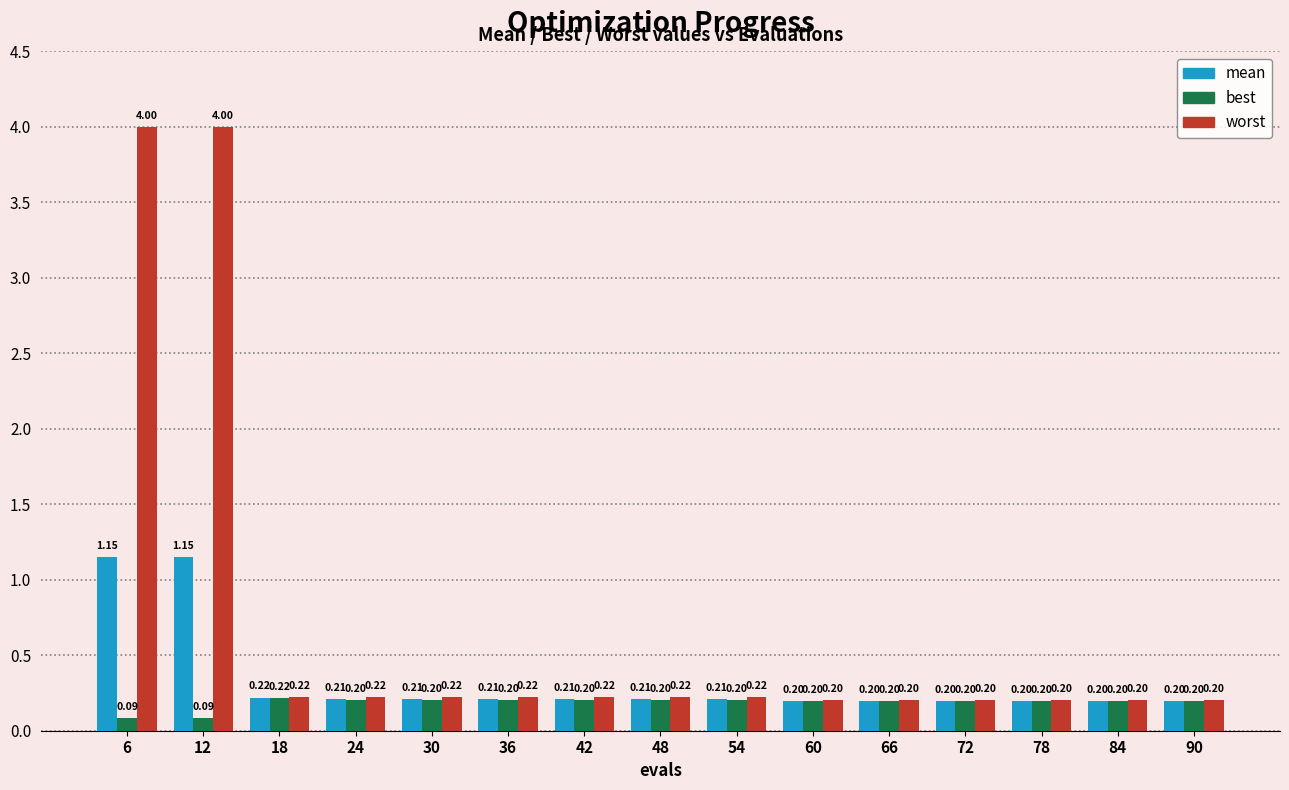

Which series has the largest total across all categories?

worst